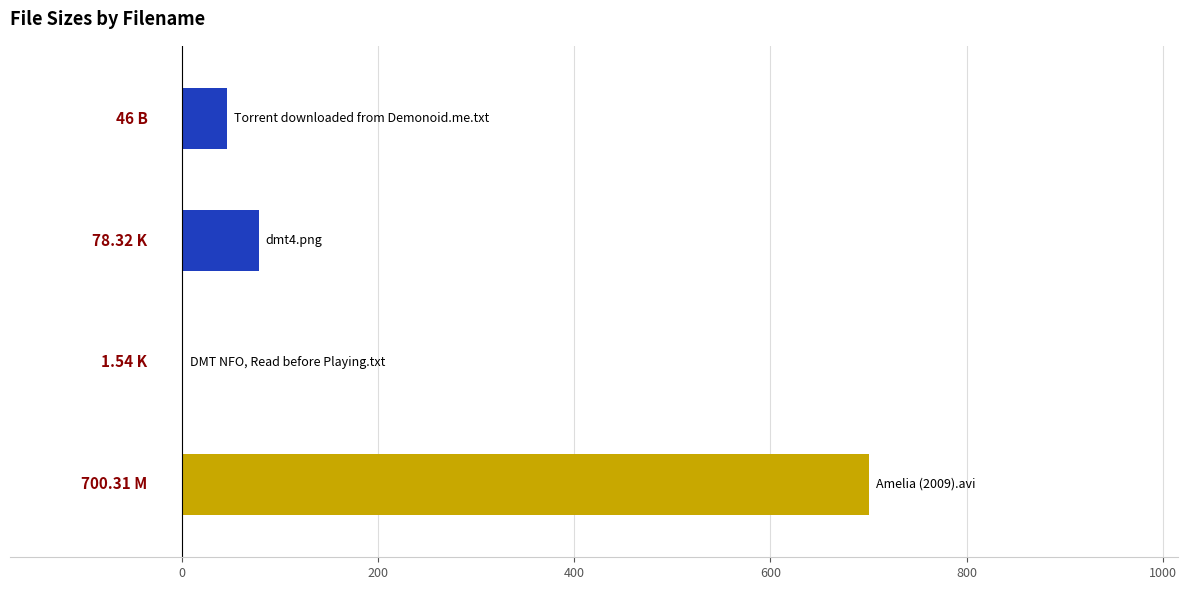

What is the sum of all values?

826.2